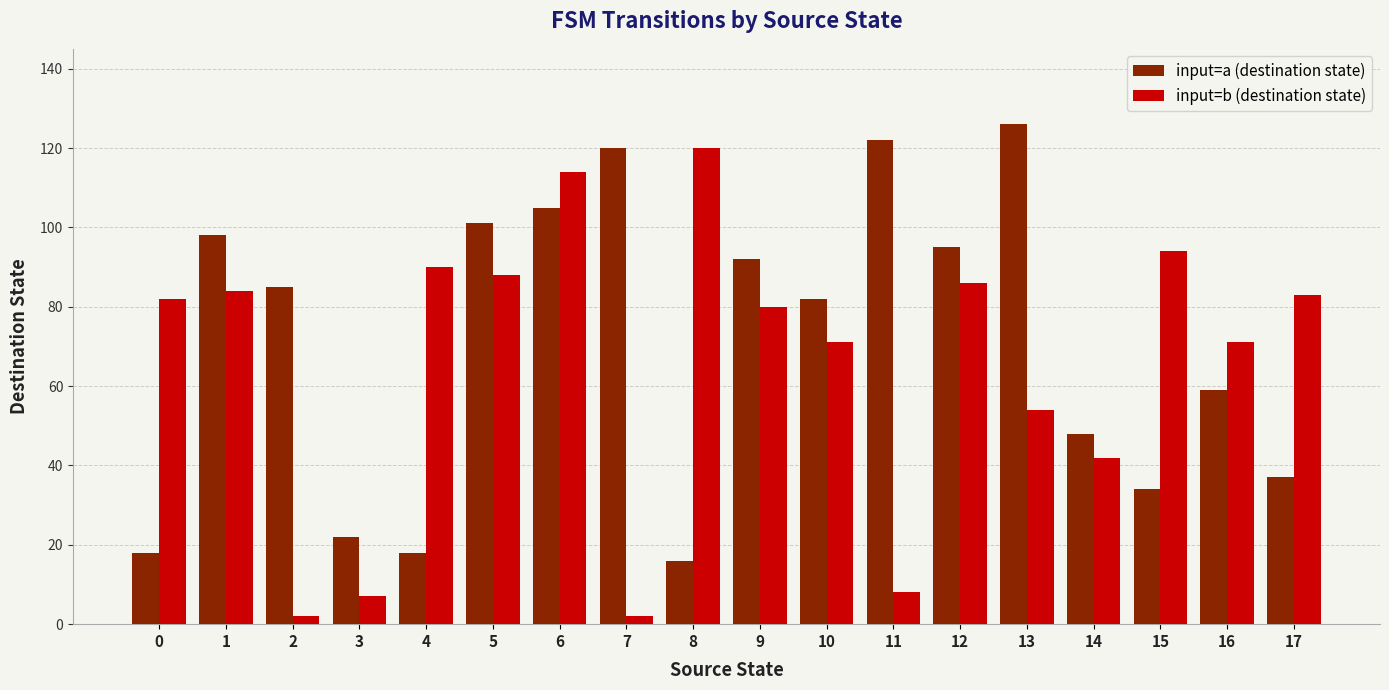

What are all the series names shown in the legend?

input=a (destination state), input=b (destination state)